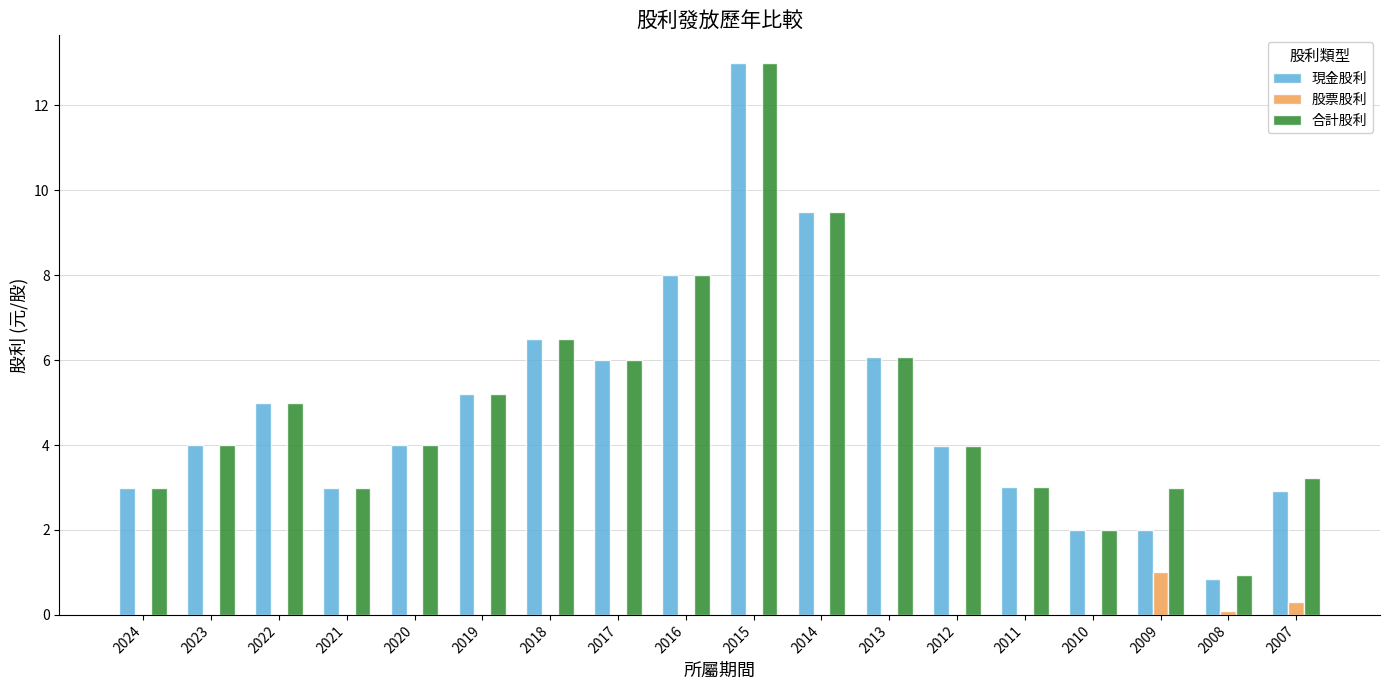

What is the greatest value displayed?

13.0